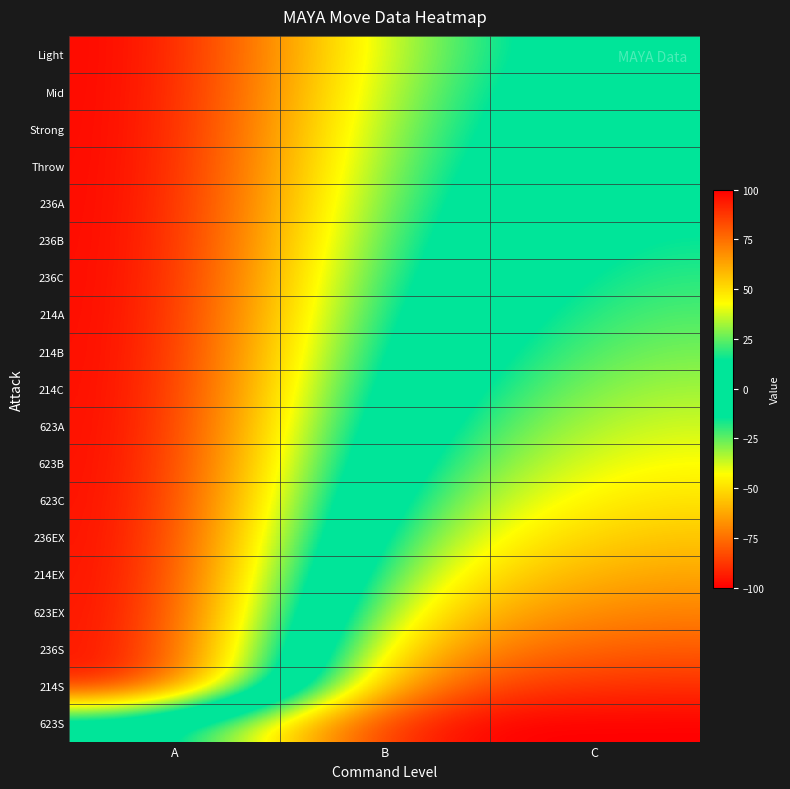

List the series in order of their peak value, lowest first.

623S, 214S, 236S, 623EX, 214EX, 236EX, 623C, 623B, 623A, 214C, 214B, 214A, 236C, 236B, 236A, Throw, Strong, Mid, Light